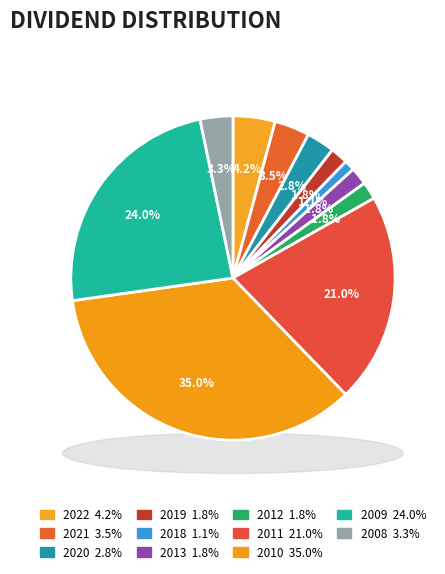

To the nearest percent, what portion does 2019 represent?

2%